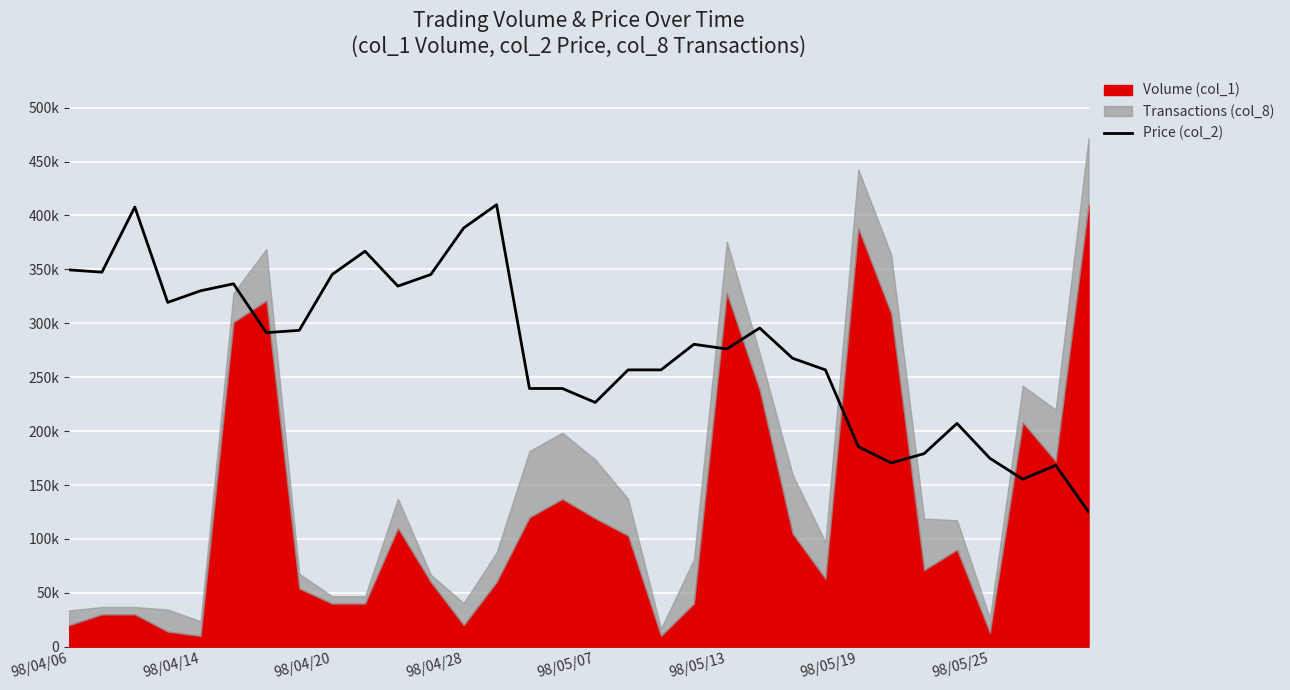

At which category does the data reach its first local valley?

98/04/14